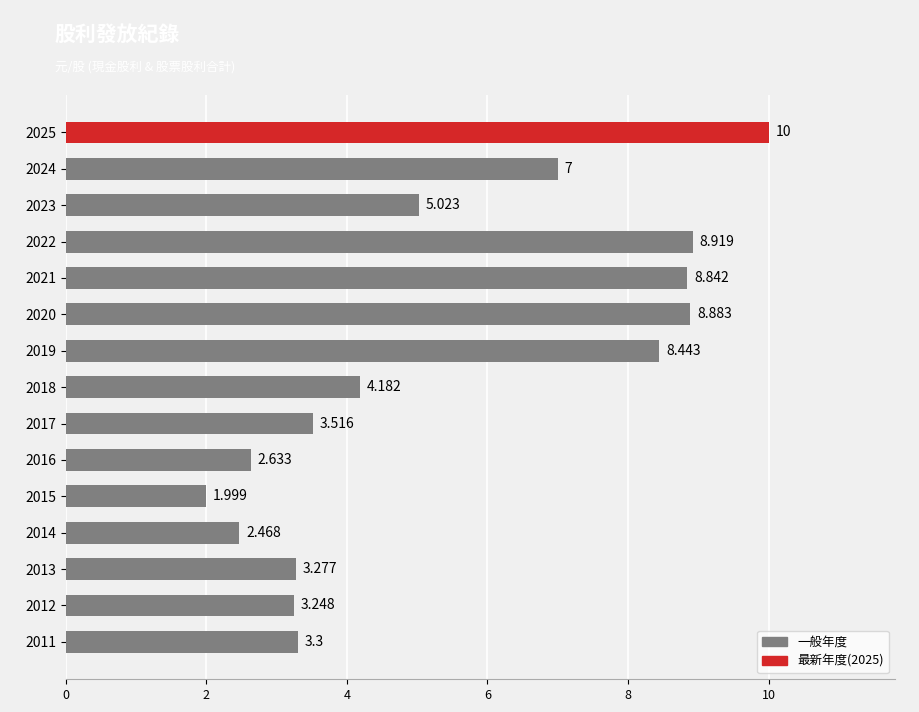

Count the number of values greater than 4.

8